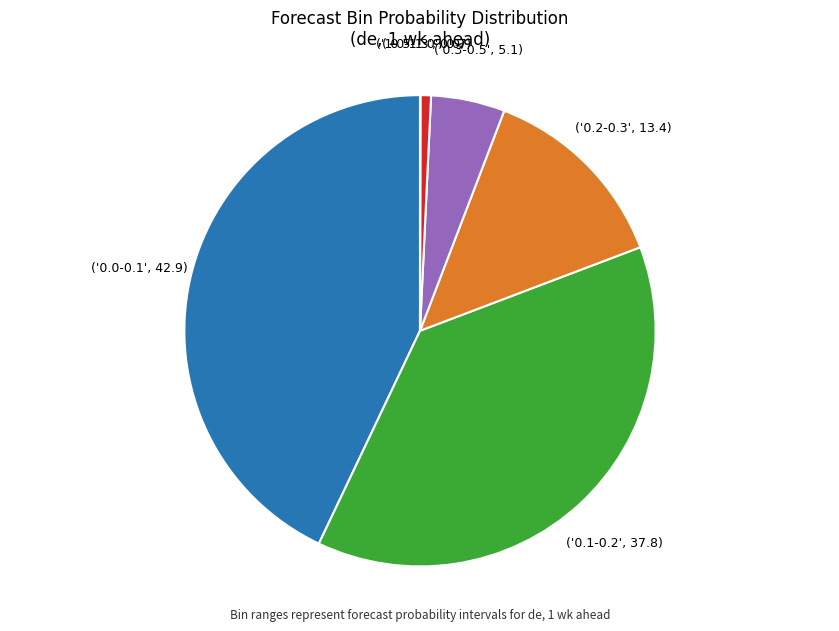

Does any single category account for the majority?

No